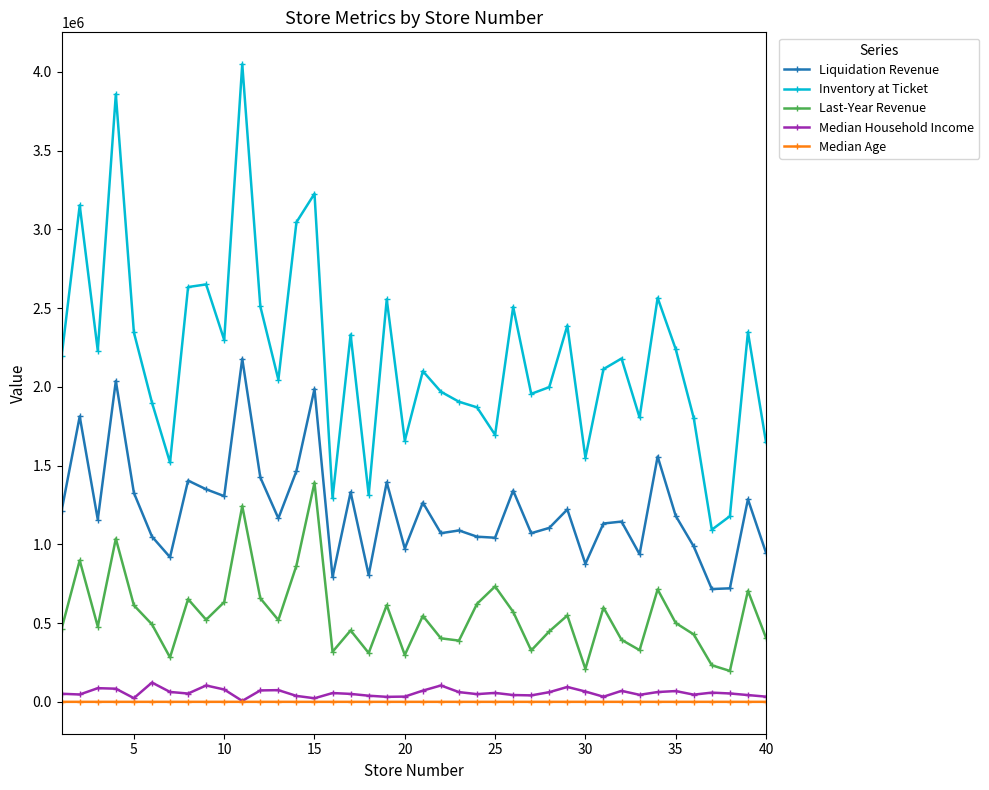

What are all the series names shown in the legend?

Liquidation Revenue, Inventory at Ticket, Last-Year Revenue, Median Household Income, Median Age